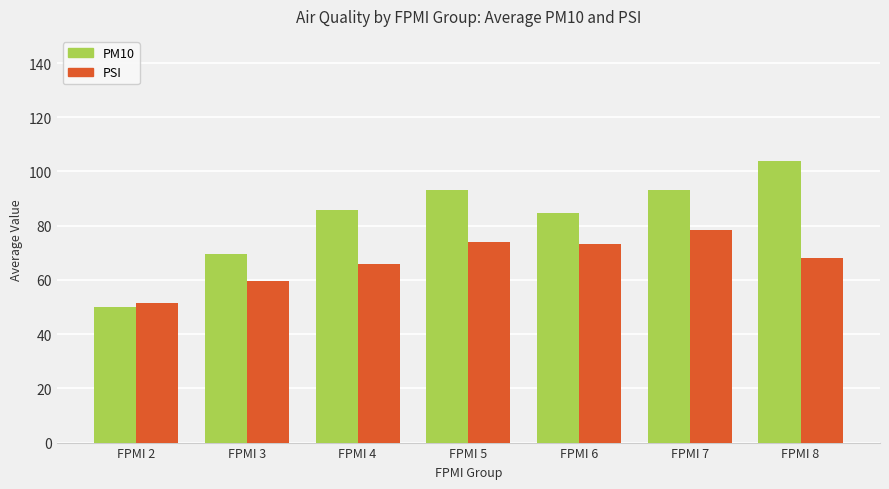

Between FPMI 2 and FPMI 7, which series saw the biggest shift?

PM10